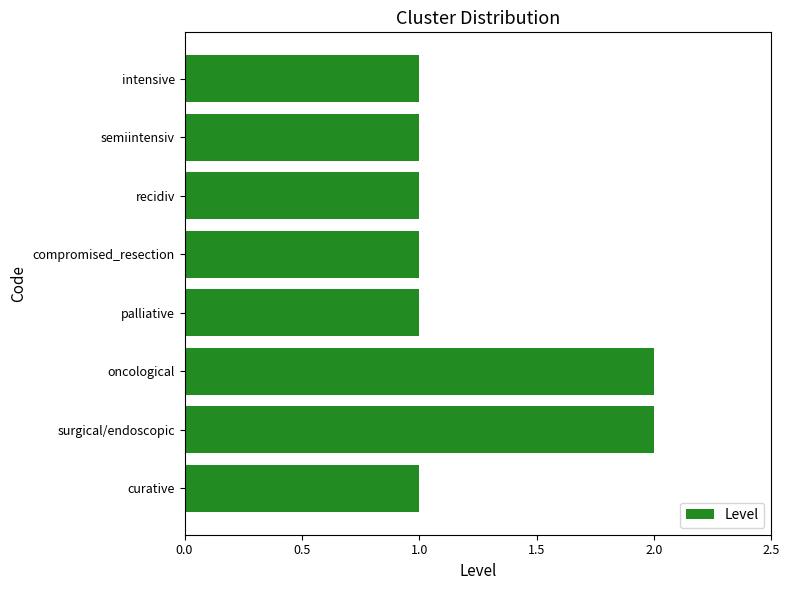

Count the number of data series in this chart.

1